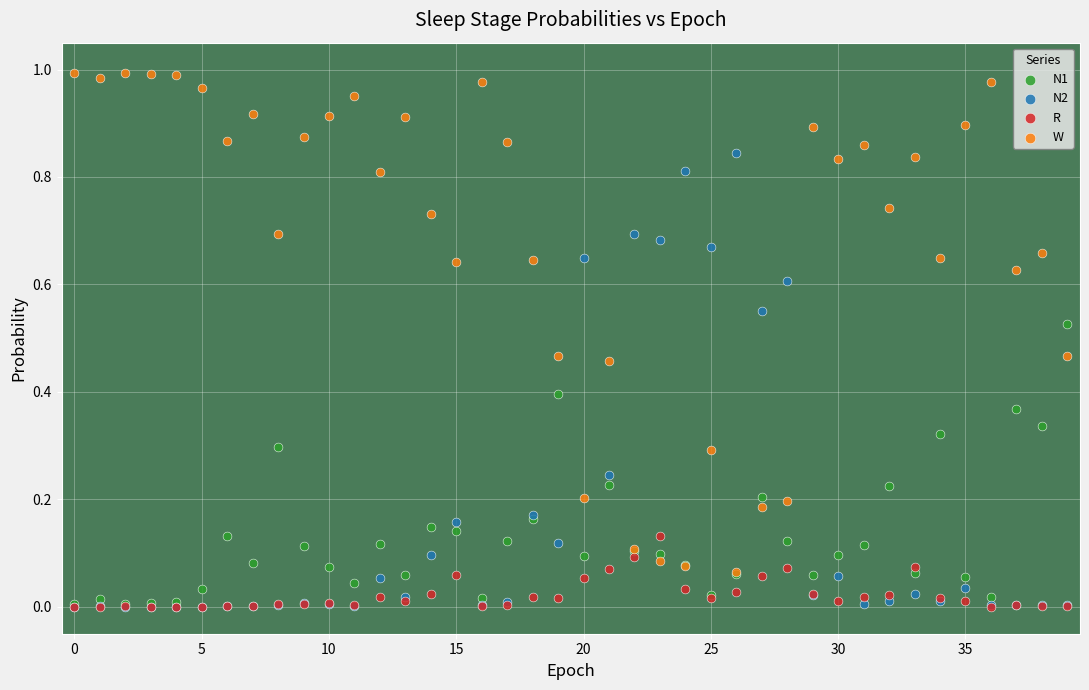

What are all the series names shown in the legend?

N1, N2, R, W